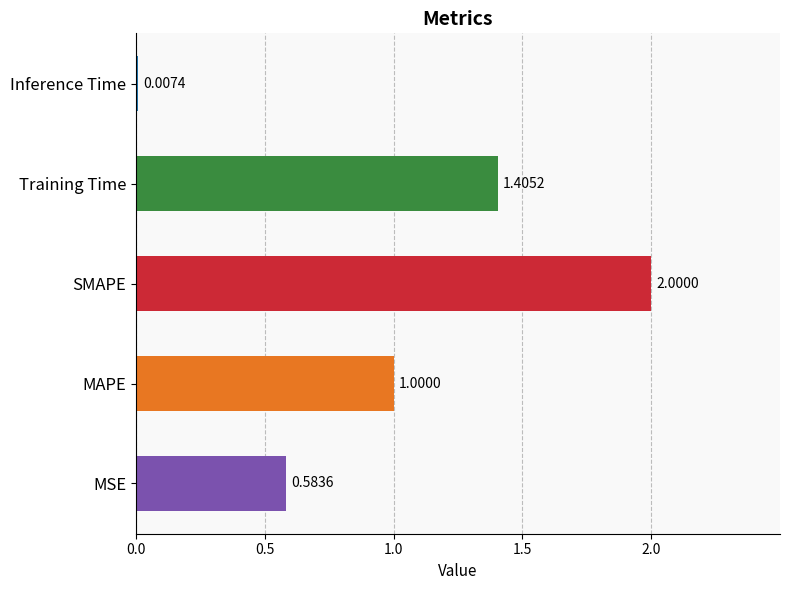

What is the change in value from SMAPE to Inference Time?

-2.0